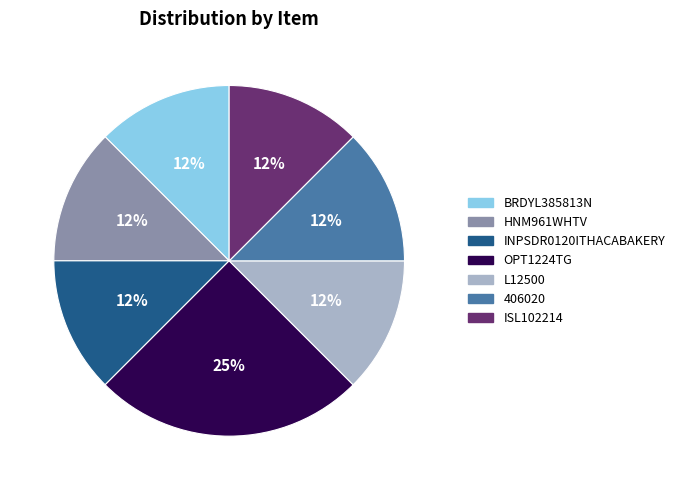

What is the largest slice in the pie chart?

OPT1224TG